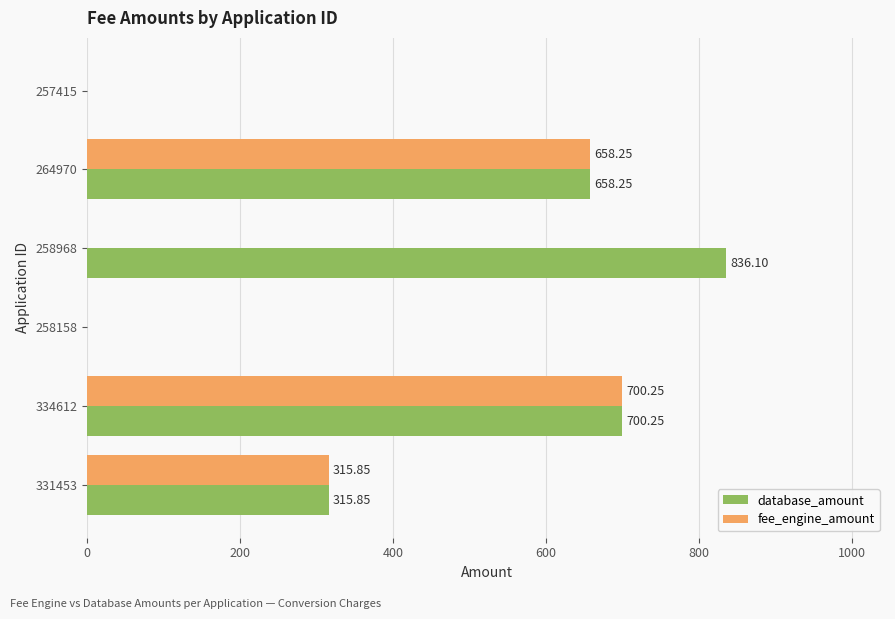

At which label is fee_engine_amount closest to 350?

331453